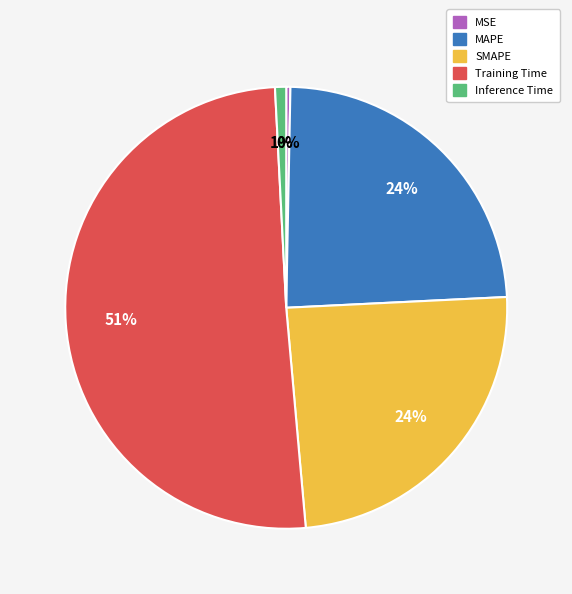

Does any single category account for the majority?

Yes